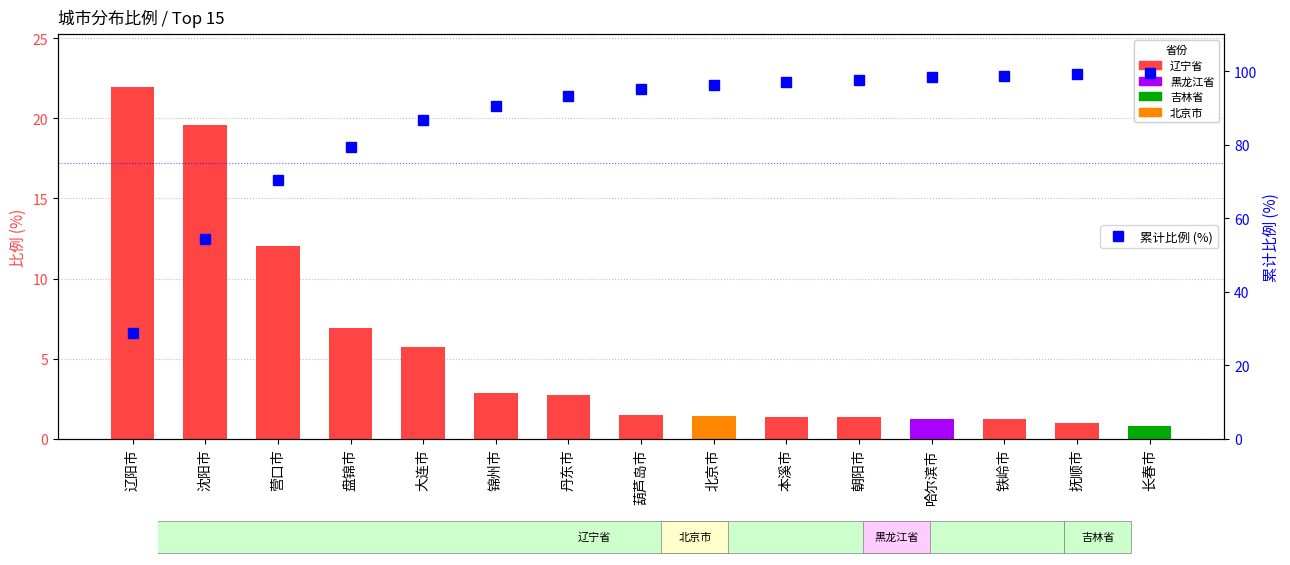

How many data points in 累计比例 are less than 95?

7